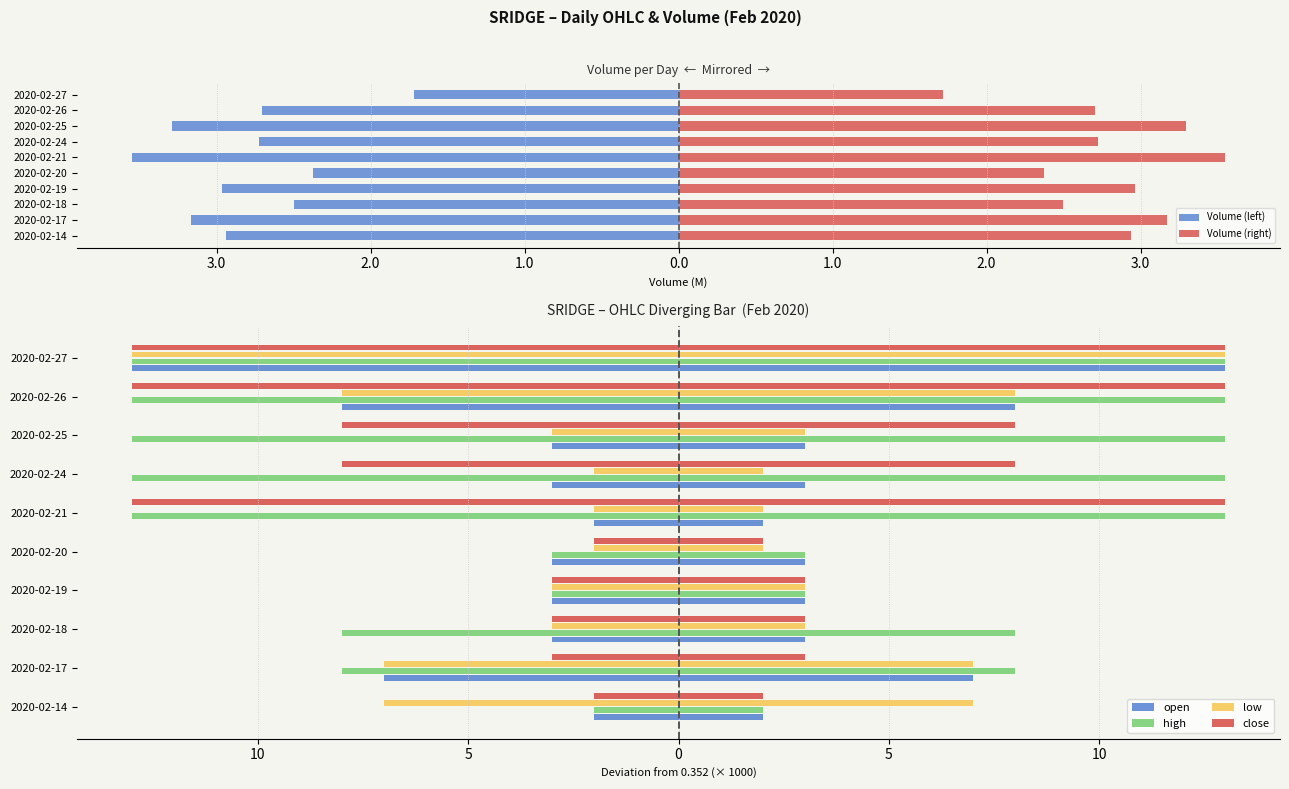

What is the value of the open bar at the 10th from the left?

-13.0